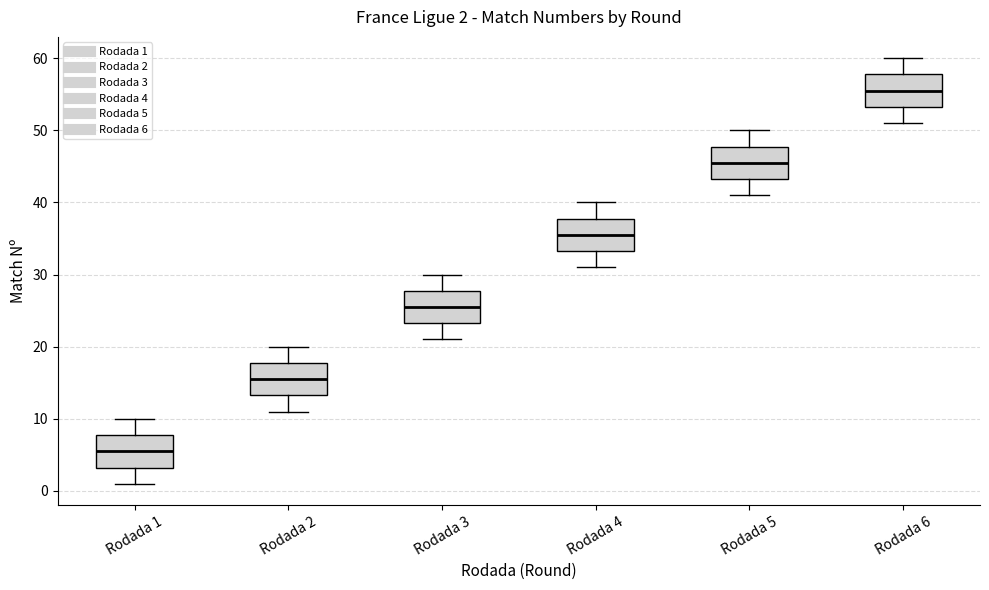

Which box's median line is the highest?

Rodada 6